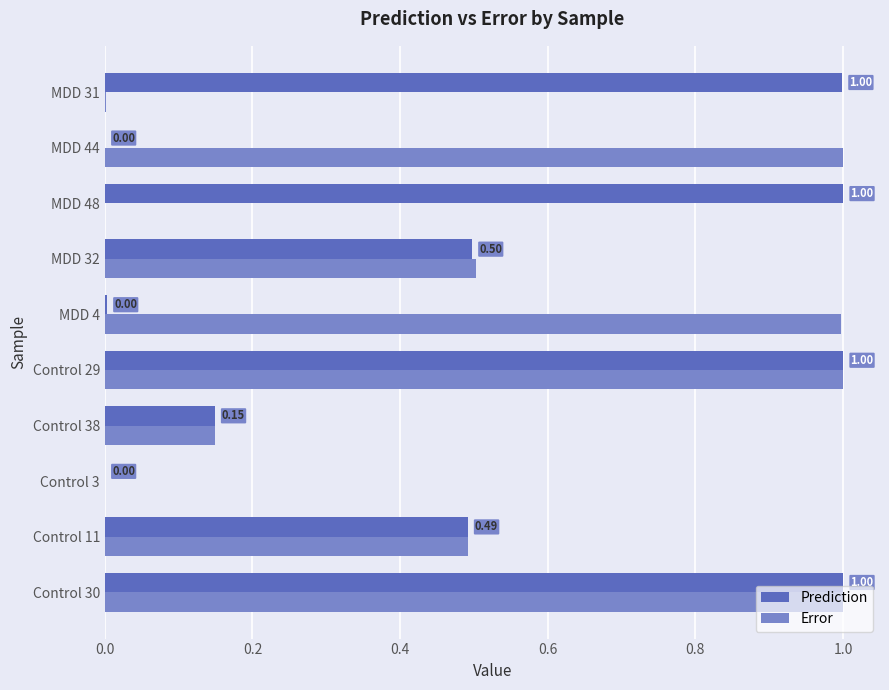

What is the sum of all Prediction values?

5.1